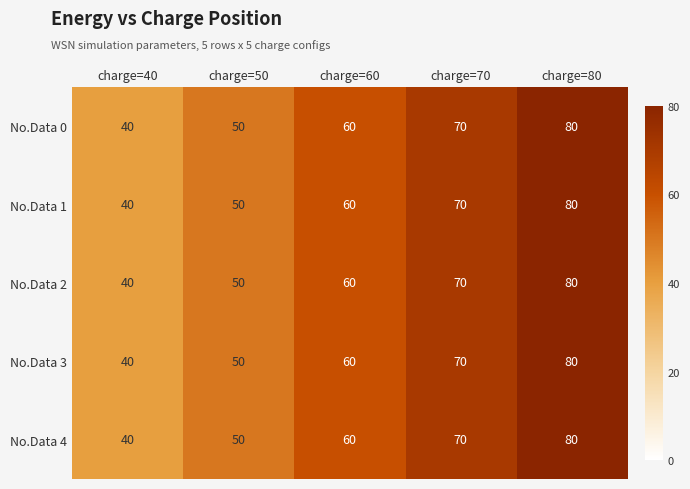

How many distinct data groups are displayed?

5